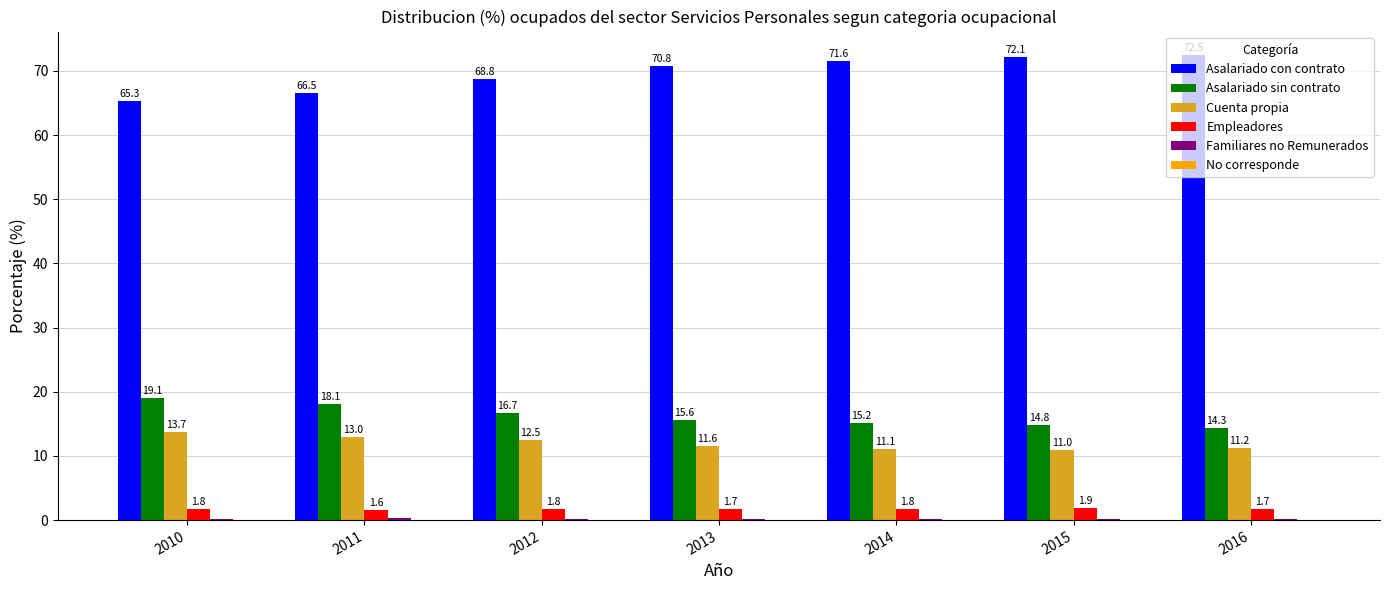

The Empleadores series shows 1.9 at 2015. True or false?

True